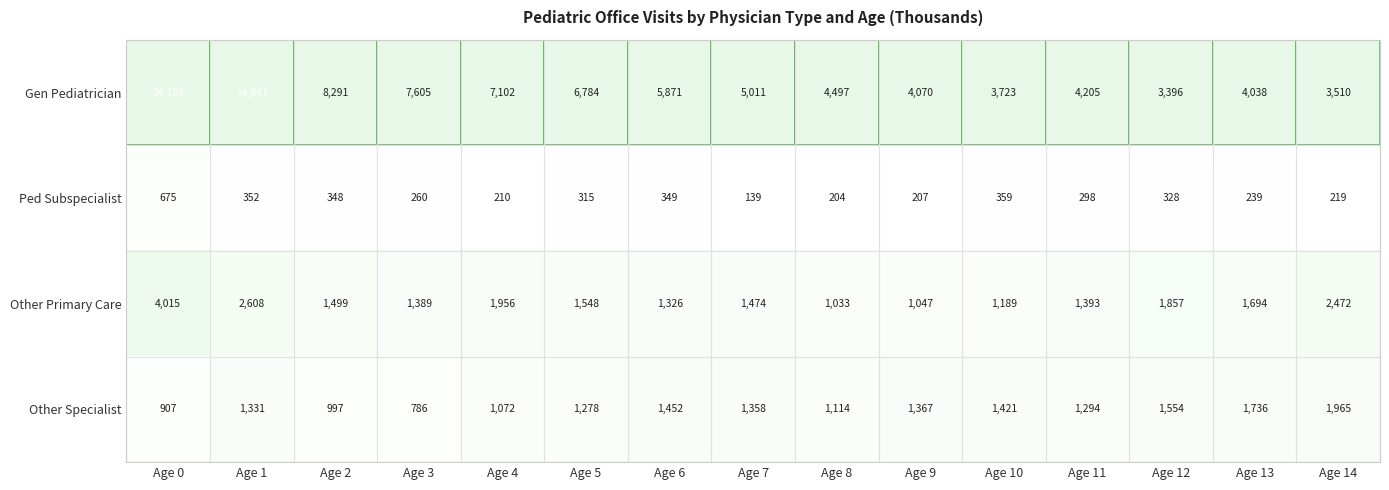

What is the spread (max minus min) of values at Age 1?

14589